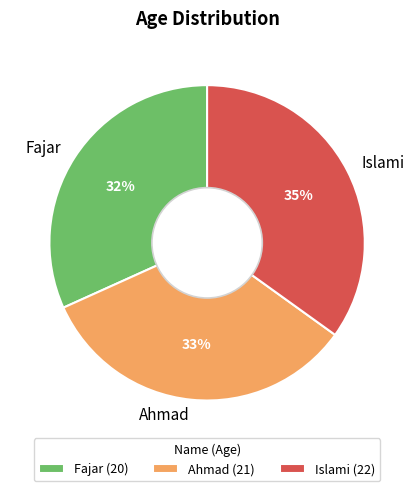

Is it true that Ahmad is 33% of the pie?

True